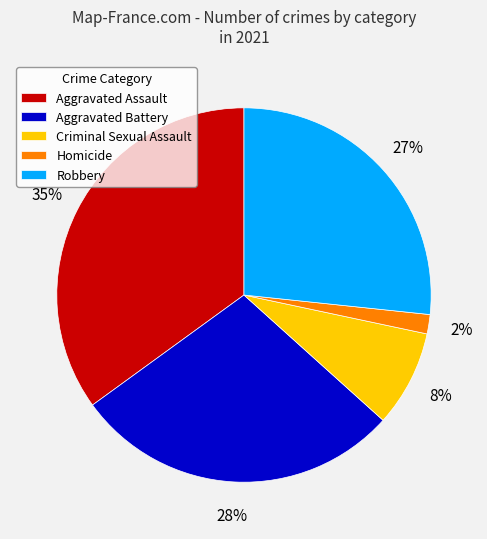

Does Aggravated Assault represent more than half of the total?

No